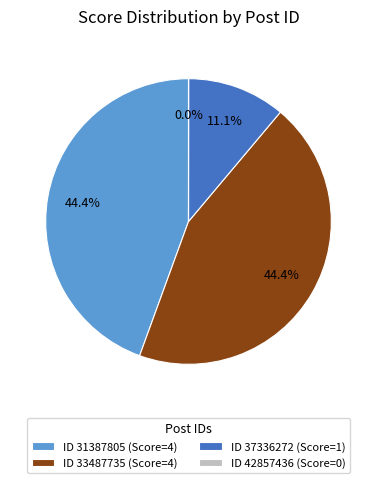

Is ID 31387805 (Score=4) the majority of the pie?

No